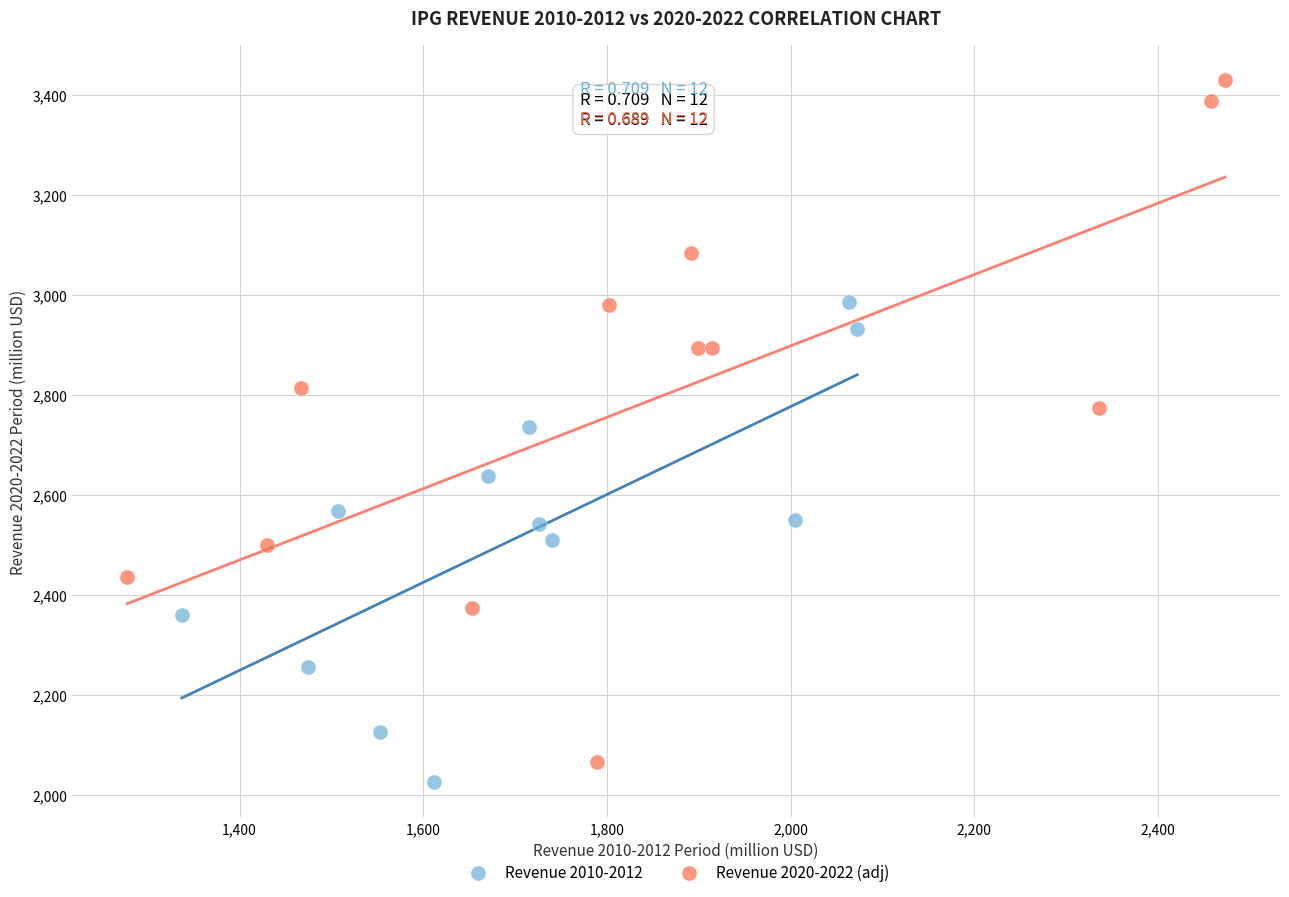

Which series contains the highest Y value?

Revenue 2020-2022 (adj)